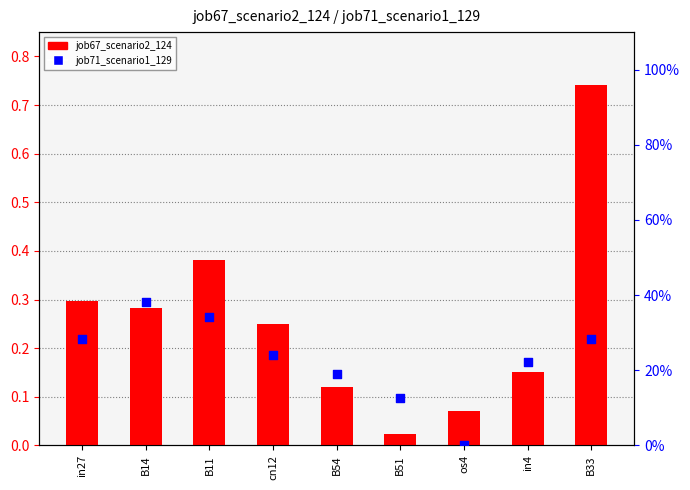

Which series has the largest total across all categories?

job67_scenario2_124